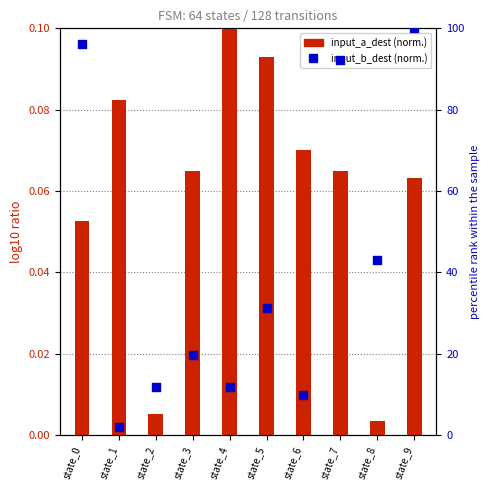

Which series has the largest total across all categories?

input_b_dest (norm.)